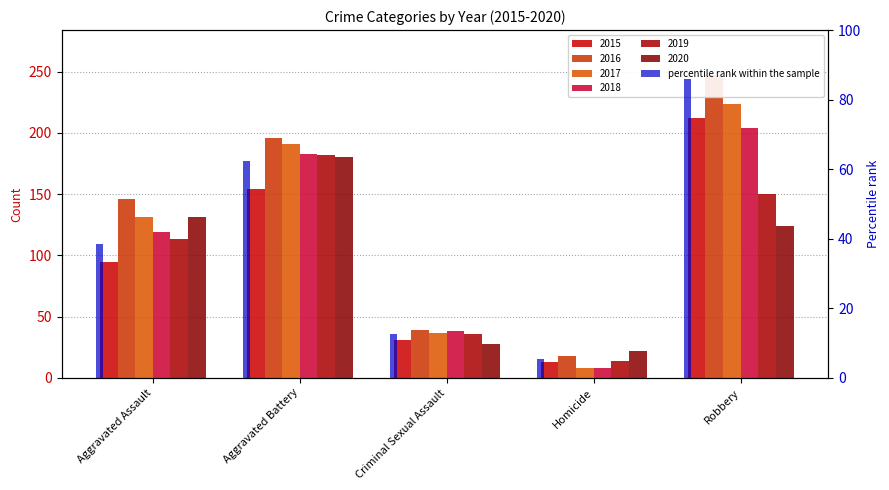

What is the value of the 2016 bar at the 1st from the left?

146